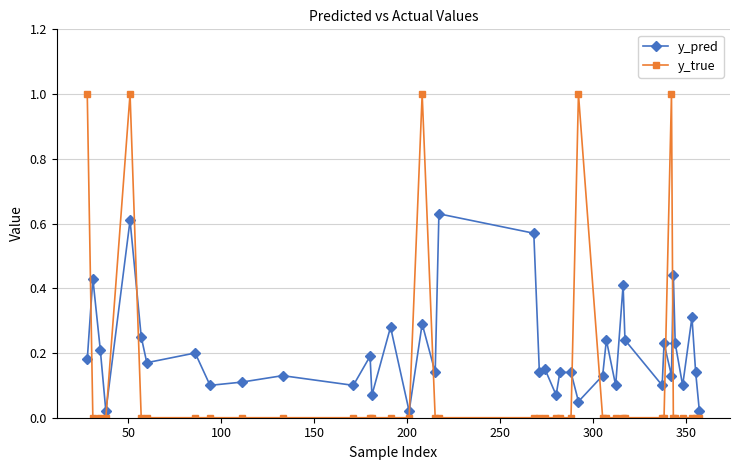

What are all the series names shown in the legend?

y_pred, y_true